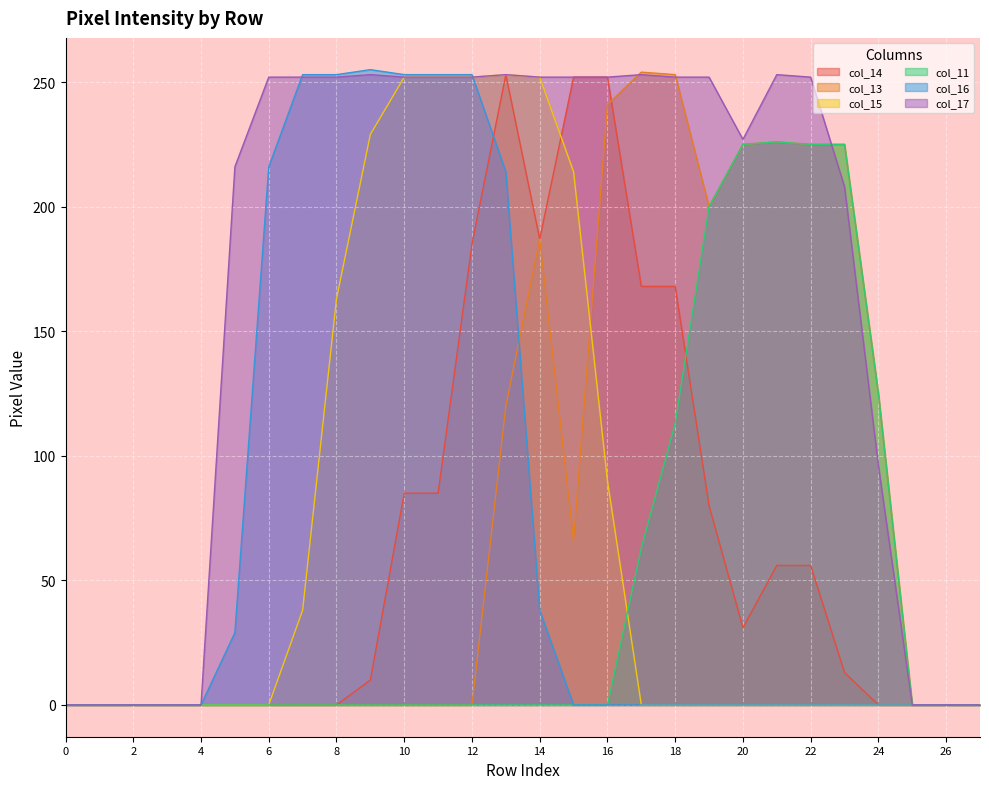

Which series has the largest total across all categories?

col_17